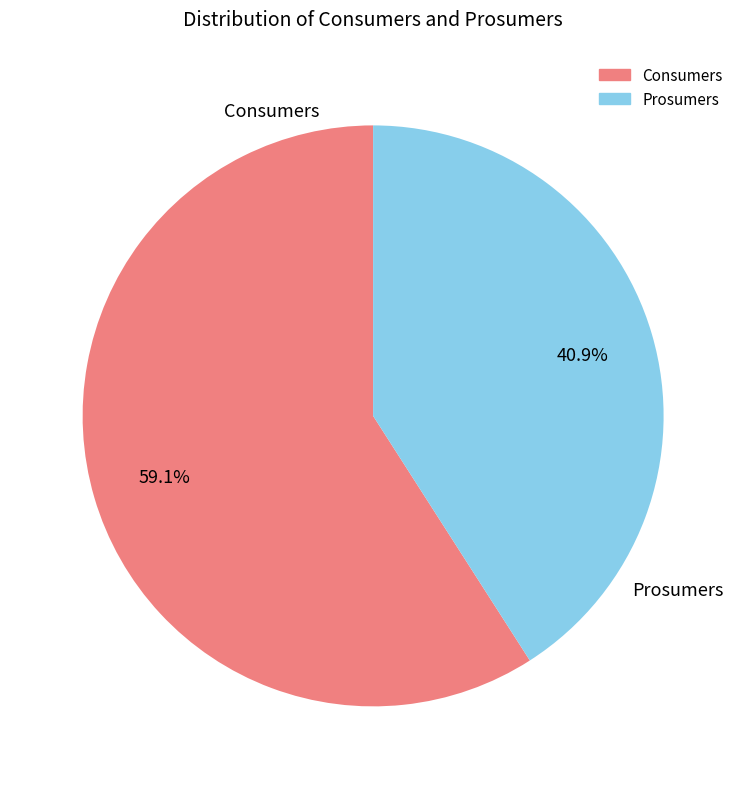

True or false: Prosumers accounts for 41% of the total.

True